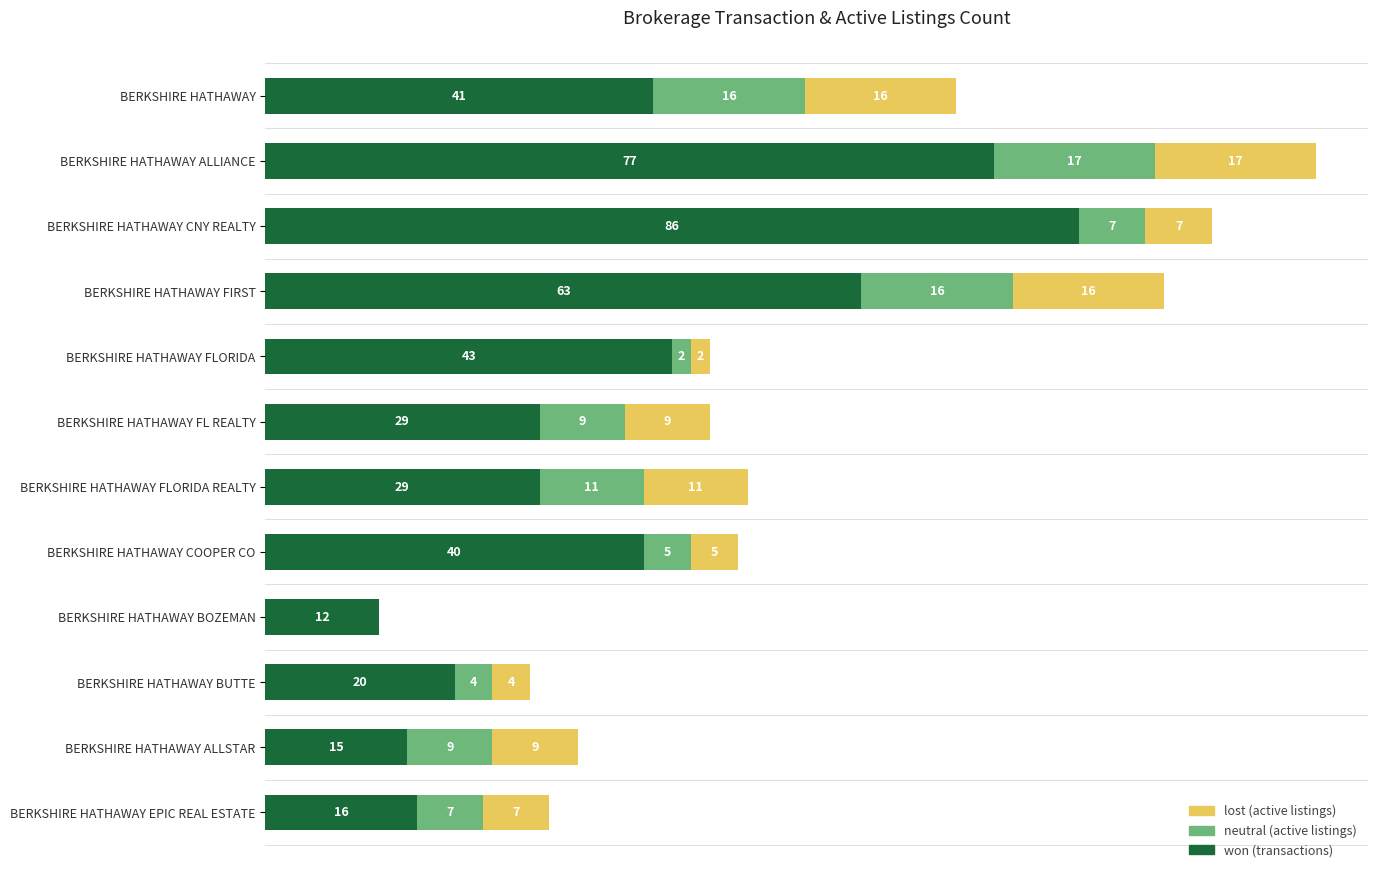

At which category is the sum across all series the highest?

BERKSHIRE HATHAWAY ALLIANCE